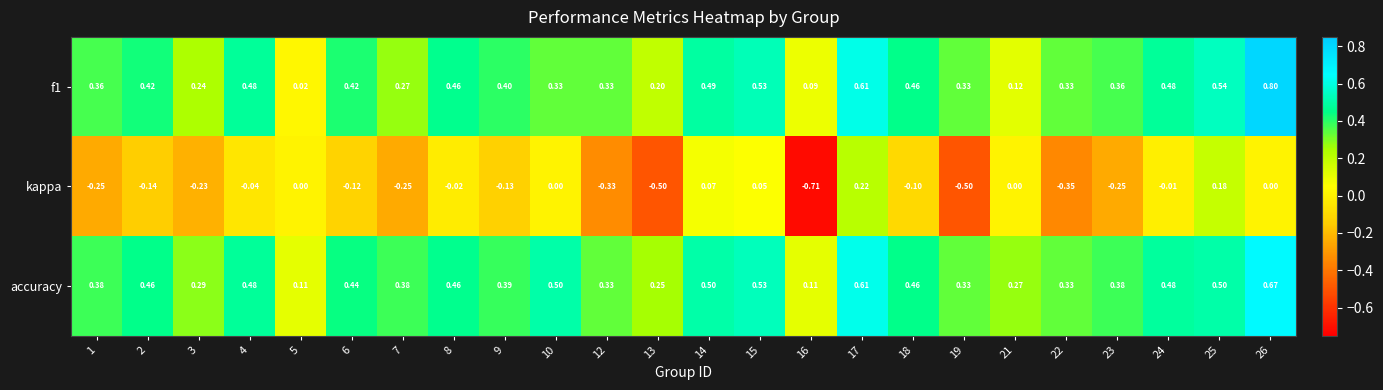

At which category does the chart reach its minimum across all series?

16